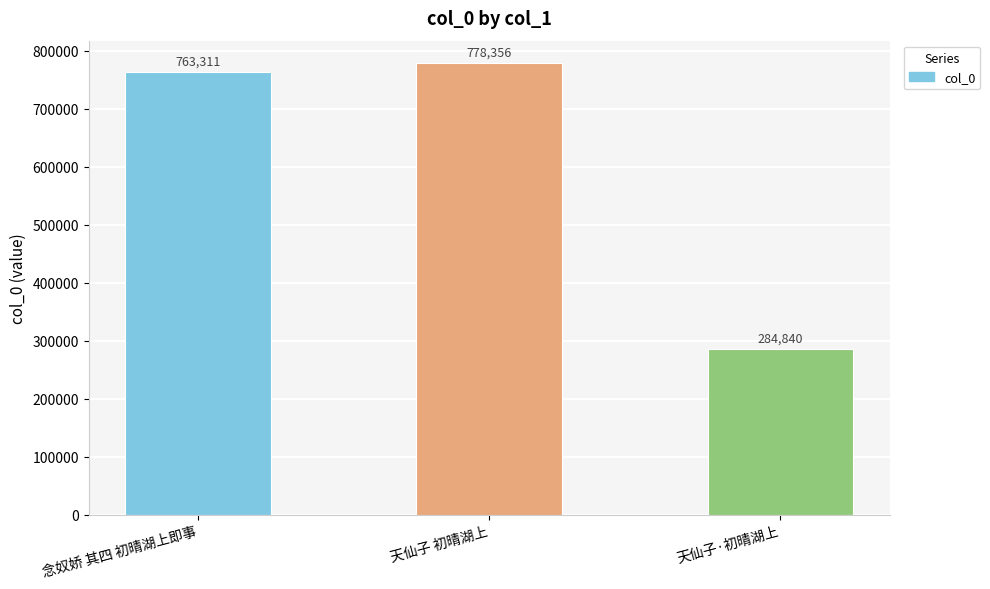

Reading left to right, what are all the values shown in this chart?

念奴娇 其四 初晴湖上即事=763311	天仙子 初晴湖上=778356	天仙子·初晴湖上=284840